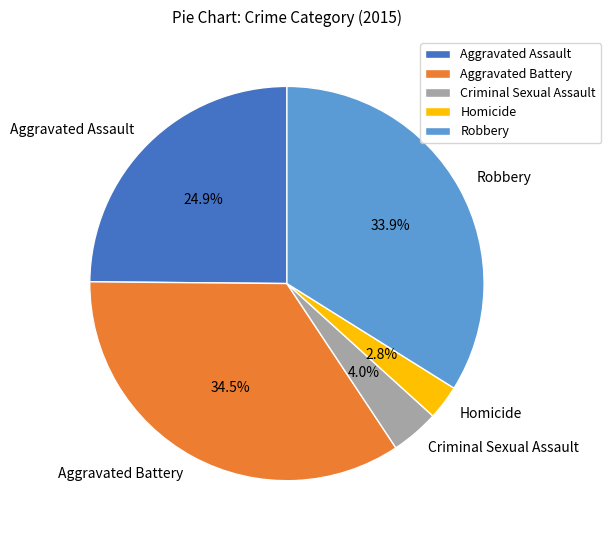

What percentage is the Criminal Sexual Assault slice, to the nearest percent?

4%